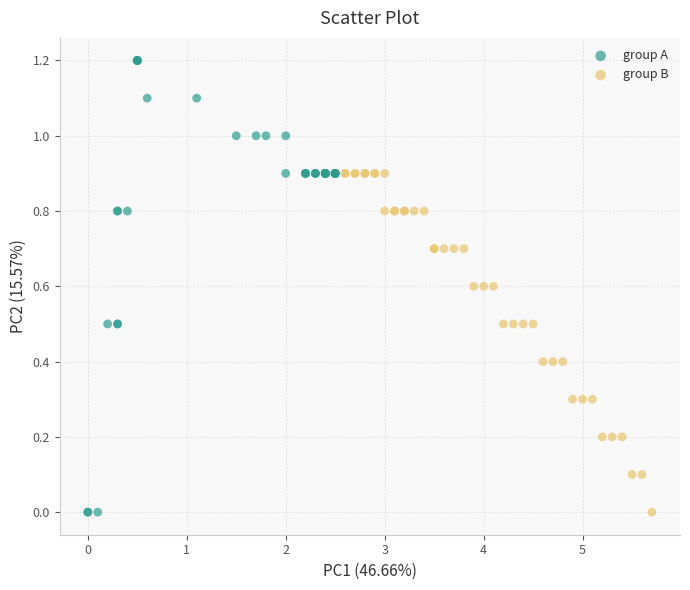

Which series reaches the maximum Y coordinate?

group A